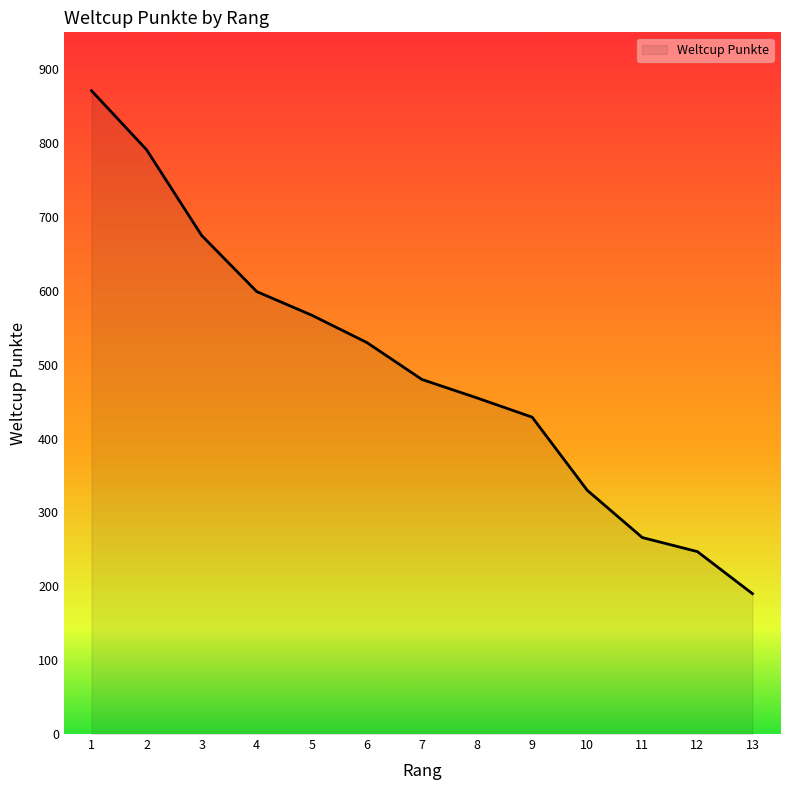

Is it true that the value at 10 is 330?

True